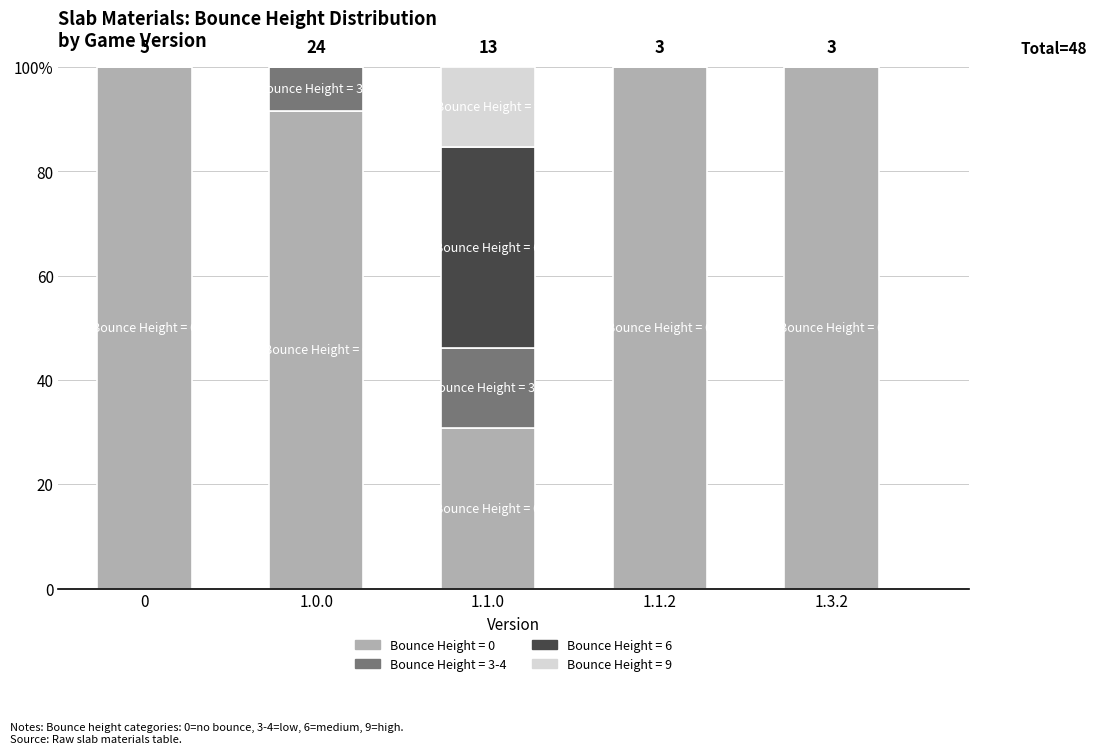

What is the difference between the Bounce Height = 9 values at 1.1.0 and 1.1.2?

15.4